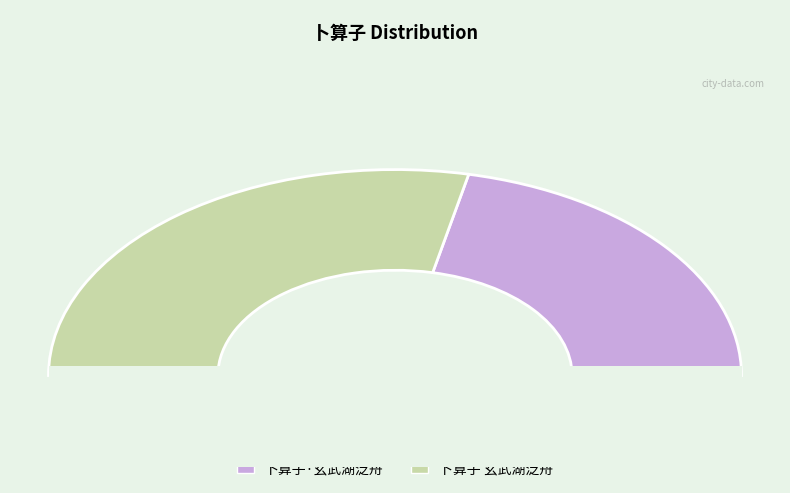

Between 卜算子 玄武湖泛舟 and 卜算子·玄武湖泛舟, which is larger?

卜算子 玄武湖泛舟